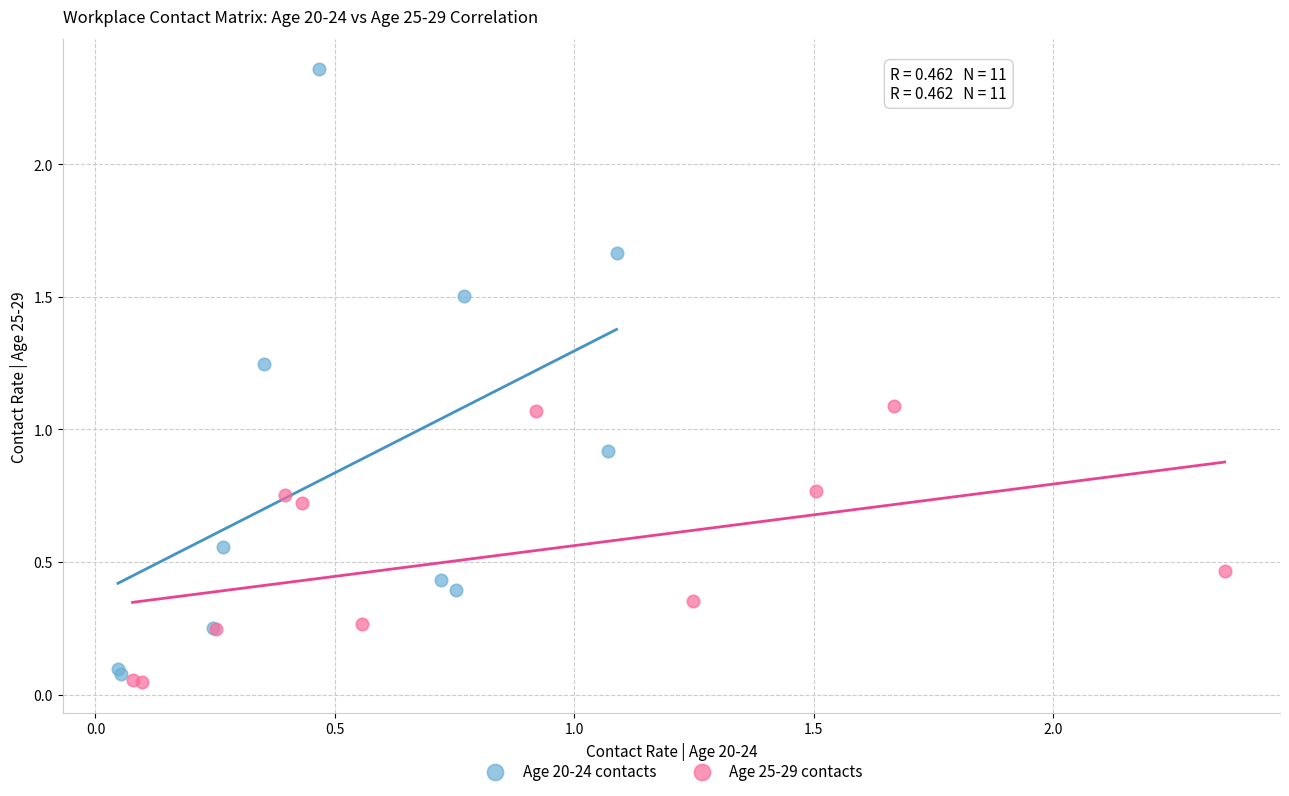

Which series reaches the maximum Y coordinate?

Age 20-24 contacts